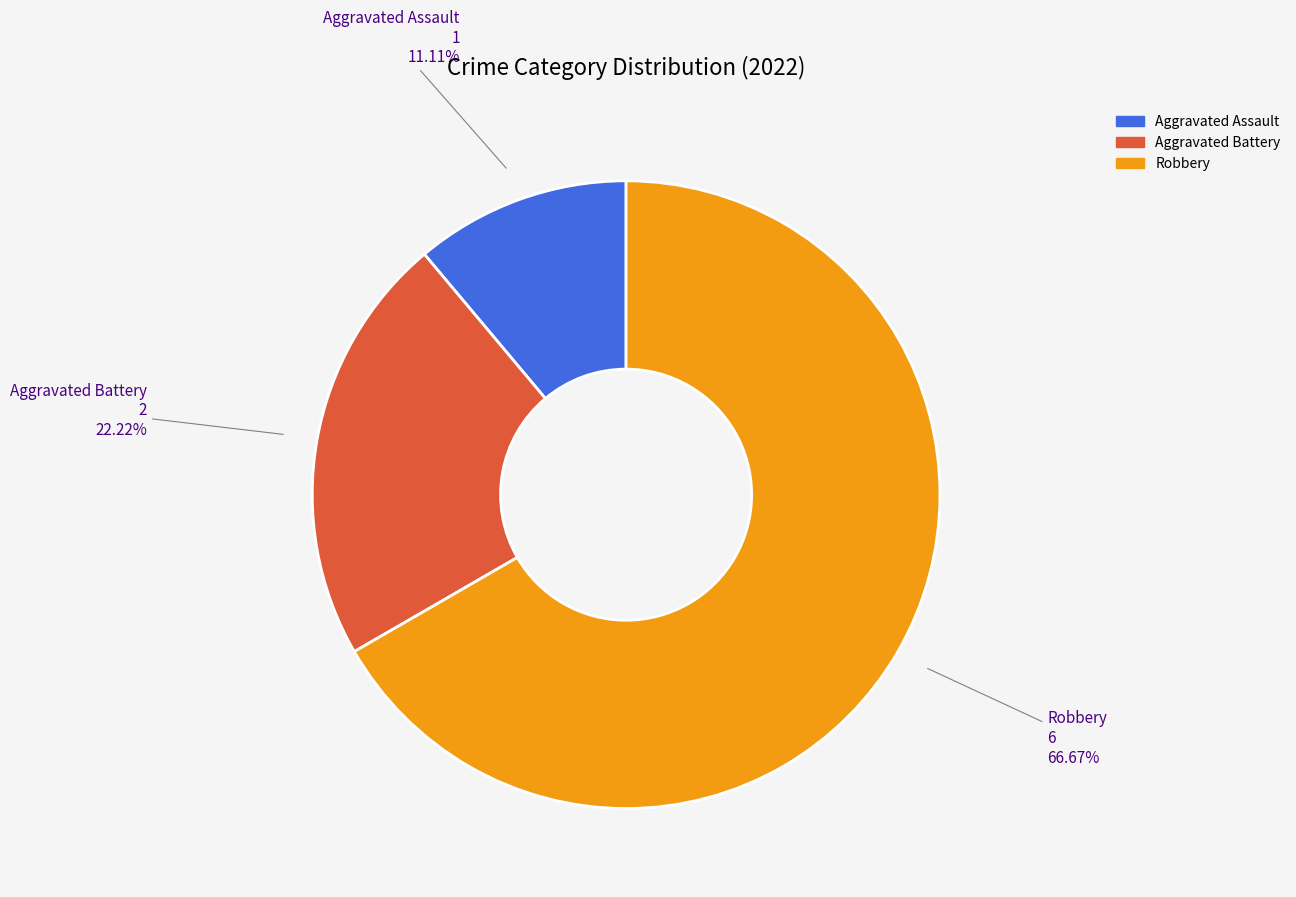

How many slices are in this pie chart?

3